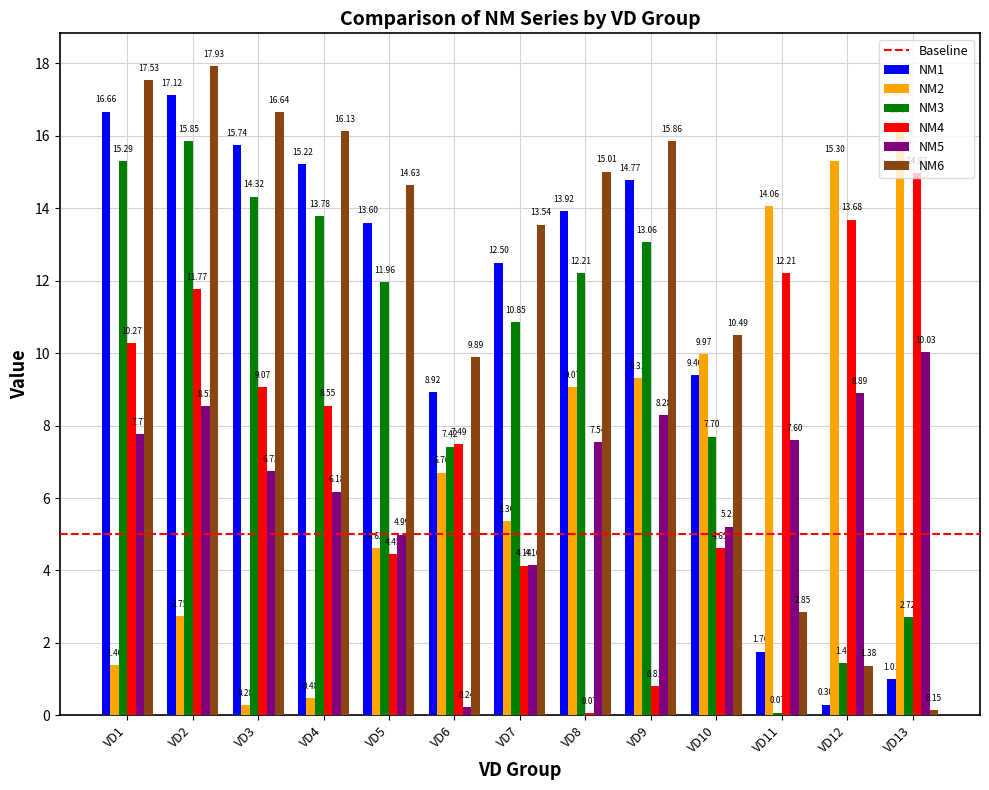

True or false: NM2 has a value of 24.5 at VD12.

False